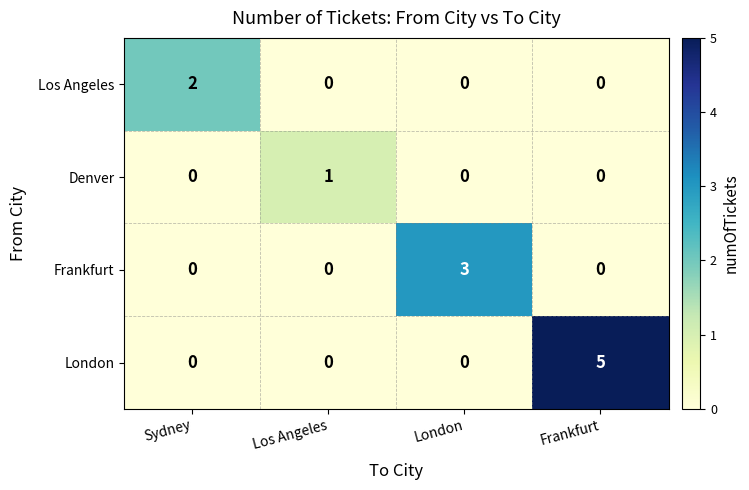

Reading left to right, transcribe all the data shown in this chart.

Los Angeles: Sydney=2	Los Angeles=0	London=0	Frankfurt=0
Denver: Sydney=0	Los Angeles=1	London=0	Frankfurt=0
Frankfurt: Sydney=0	Los Angeles=0	London=3	Frankfurt=0
London: Sydney=0	Los Angeles=0	London=0	Frankfurt=5